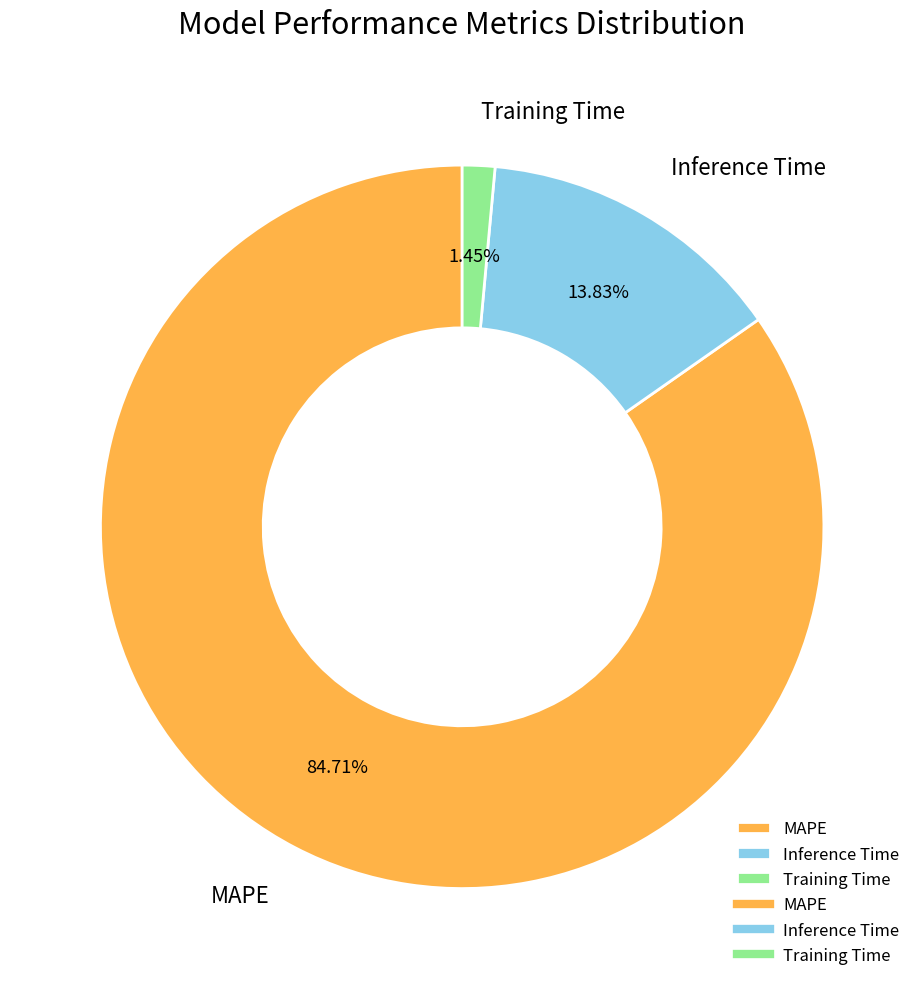

Does any single category account for the majority?

Yes